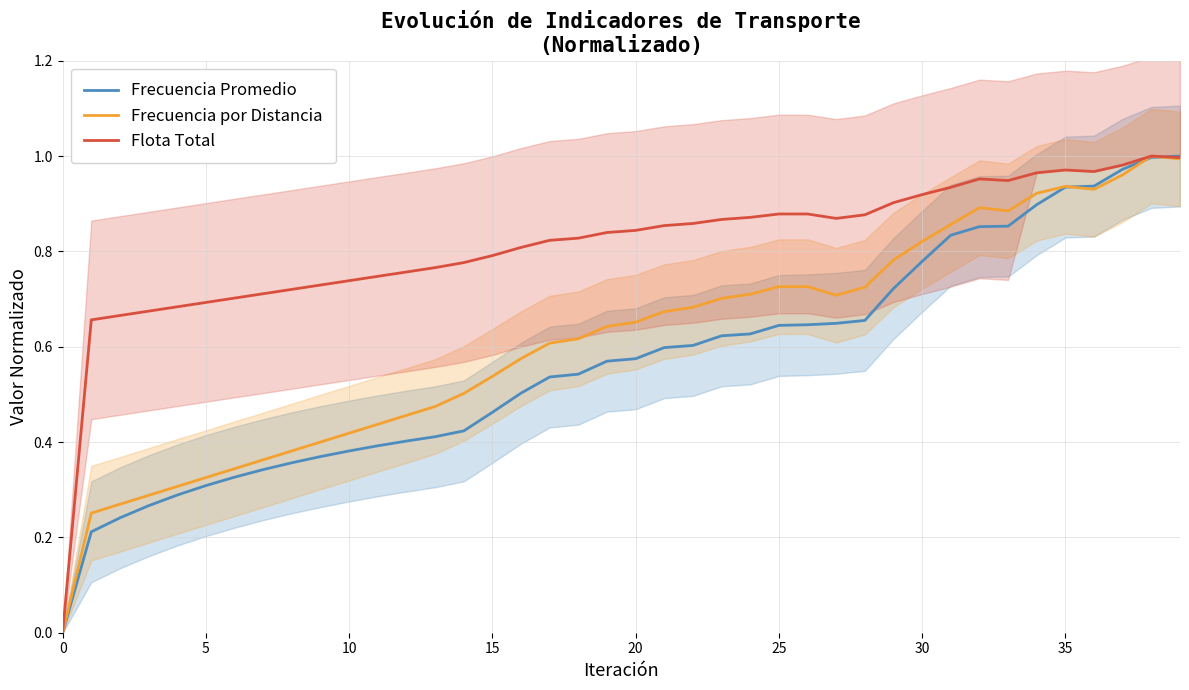

Which series has the widest spread of values?

Frecuencia Promedio